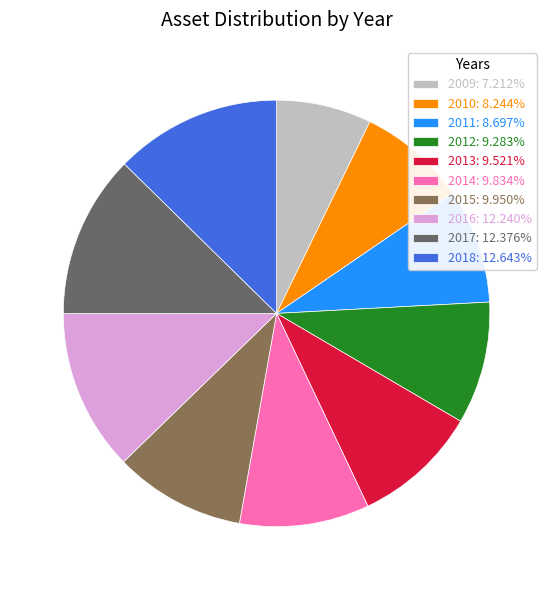

Is 2018 the majority of the pie?

No